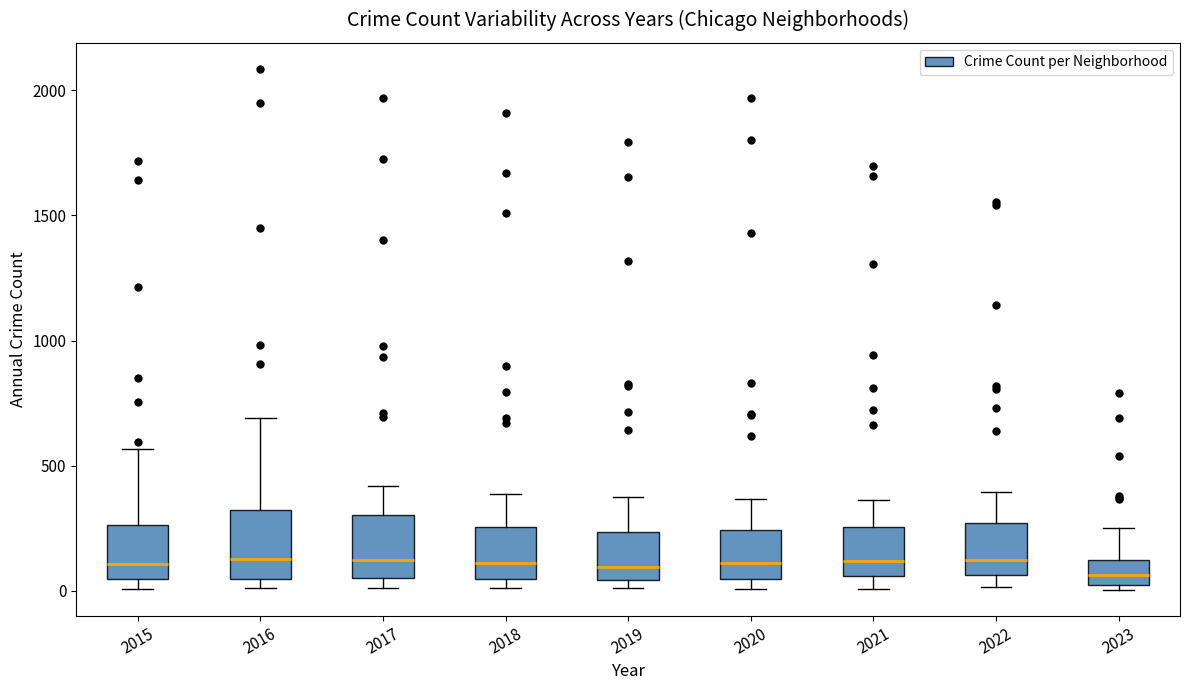

Reading left to right, transcribe this box plot: for each box, give where its median line is, the range the box spans, and where its two whiskers end, as read against the y-axis. The values are not printed on the chart, so give them approximately, as read against the axis.

2015: median 100, box 50 to 250, whiskers 0 to 550
2016: median 150, box 50 to 300, whiskers 0 to 700
2017: median 100, box 50 to 300, whiskers 0 to 400
2018: median 100, box 50 to 250, whiskers 0 to 400
2019: median 100, box 50 to 250, whiskers 0 to 400
2020: median 100, box 50 to 250, whiskers 0 to 350
2021: median 100, box 50 to 250, whiskers 0 to 350
2022: median 100, box 50 to 250, whiskers 0 to 400
2023: median 50, box 0 to 100, whiskers 0 (just below the box's lower edge) to 250